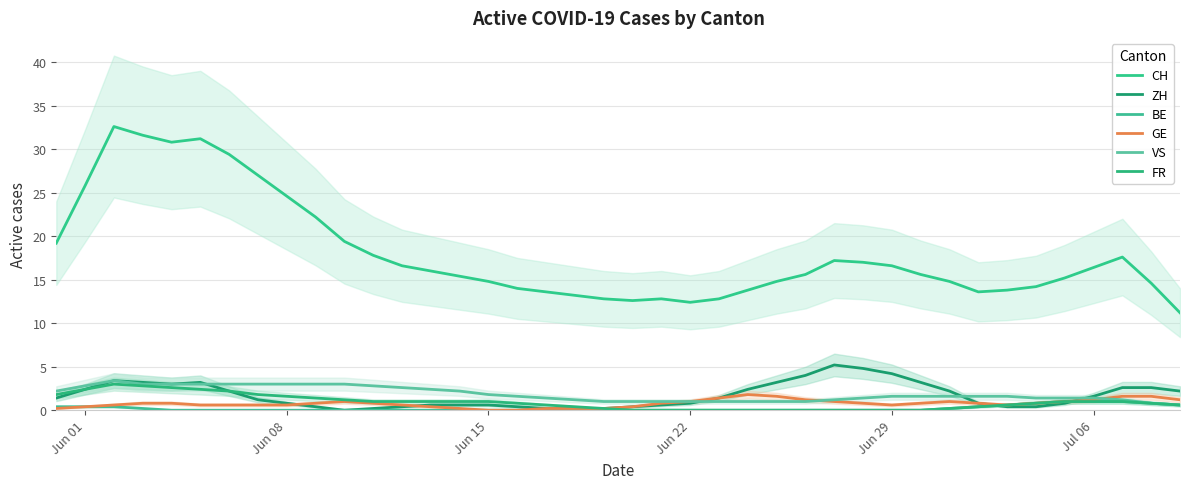

Which series has the largest range (max minus min)?

CH